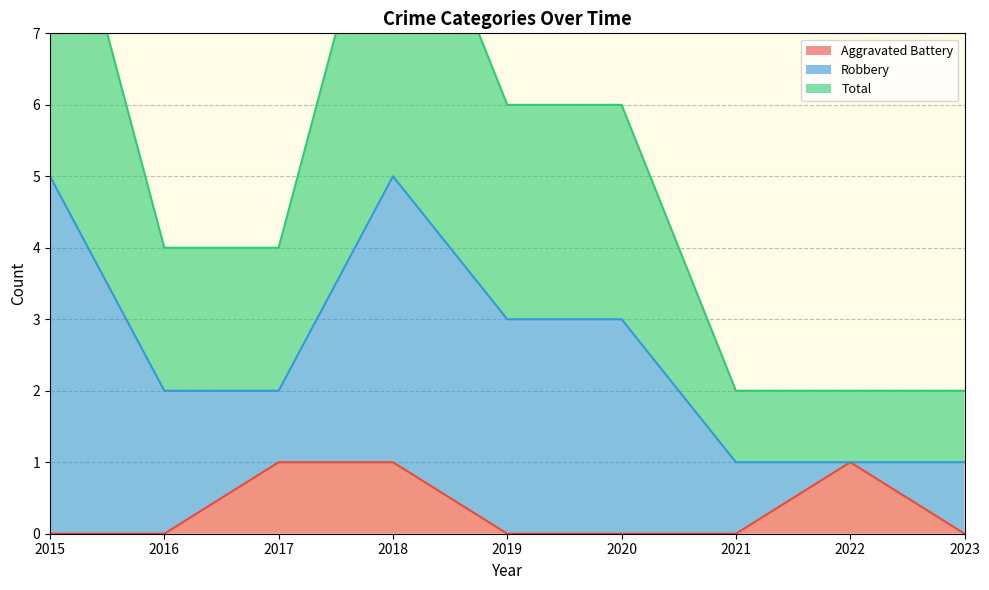

Where is Total nearest to the value 3?

2019